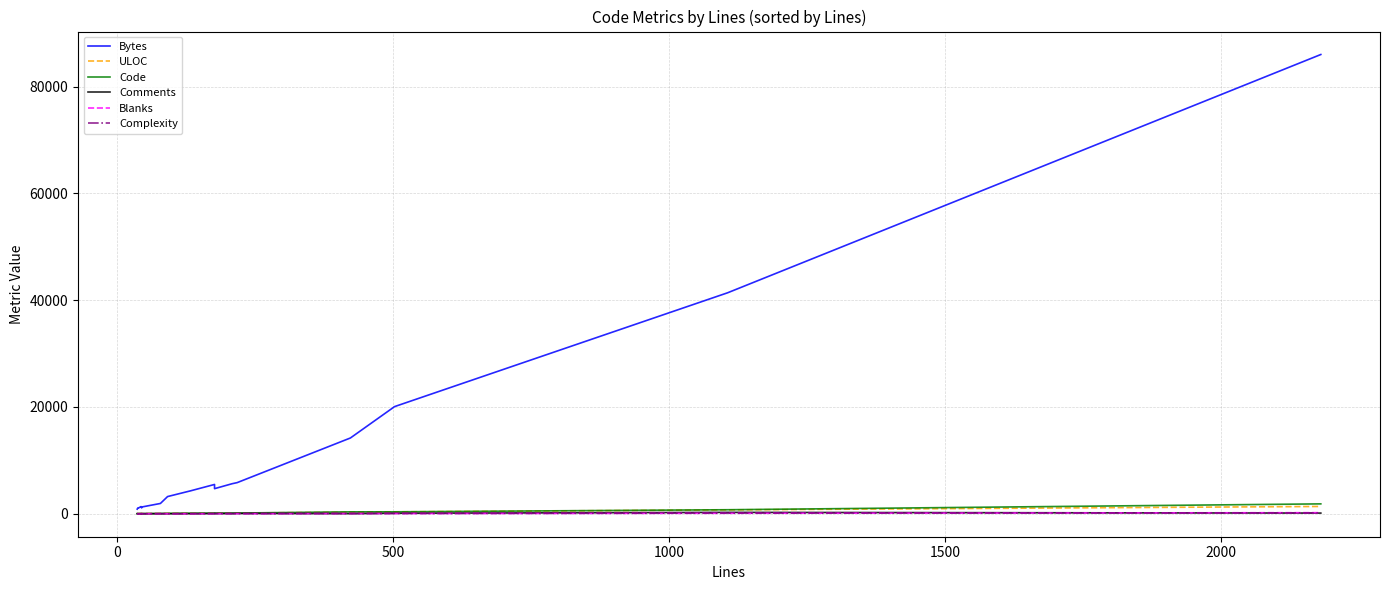

What is the sum of all ULOC values?

3805